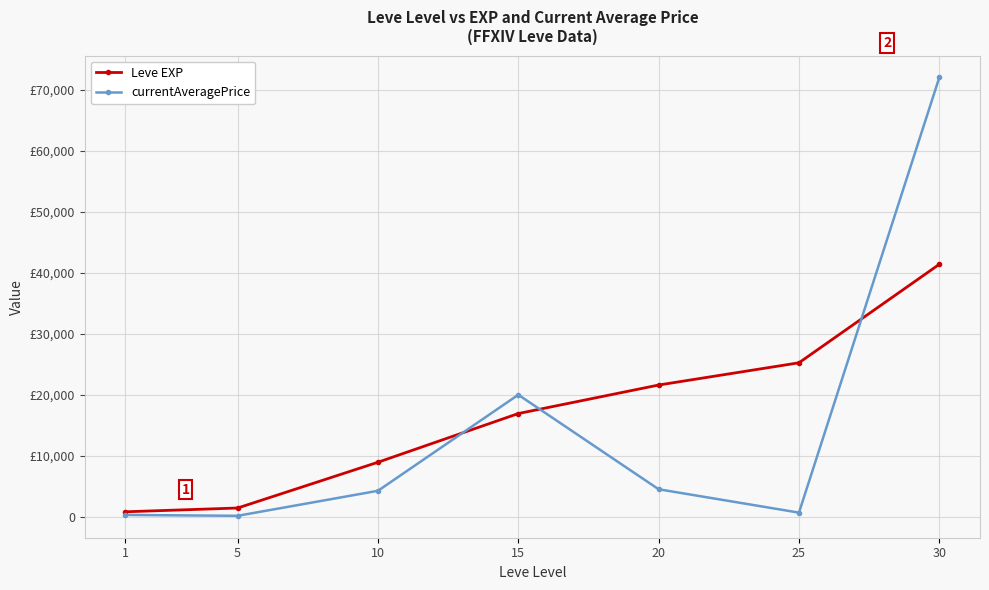

What is the difference between the second highest and second lowest values in the currentAveragePrice series?

19720.7